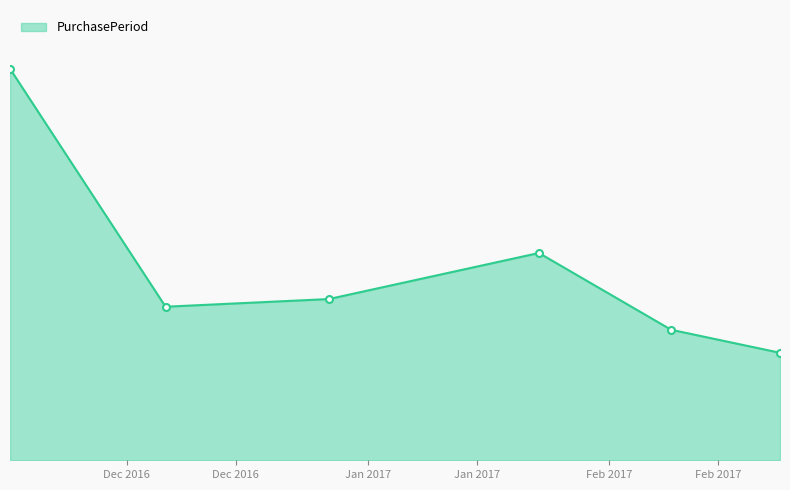

Does the chart display data point markers on the line(s)?

No